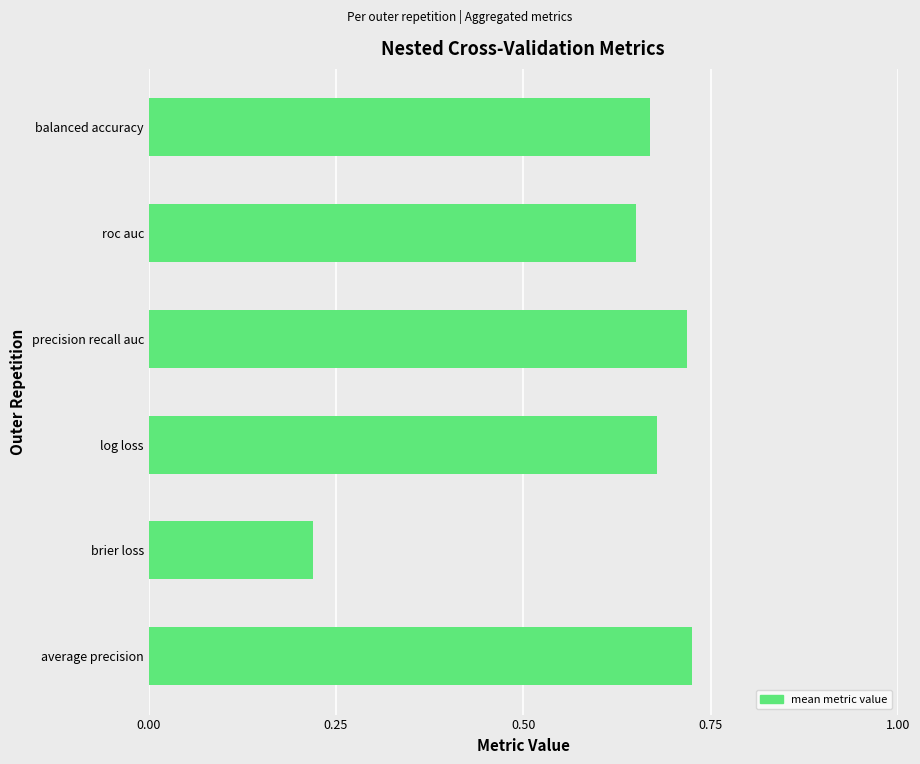

Between log loss and precision recall auc, which is larger?

precision recall auc